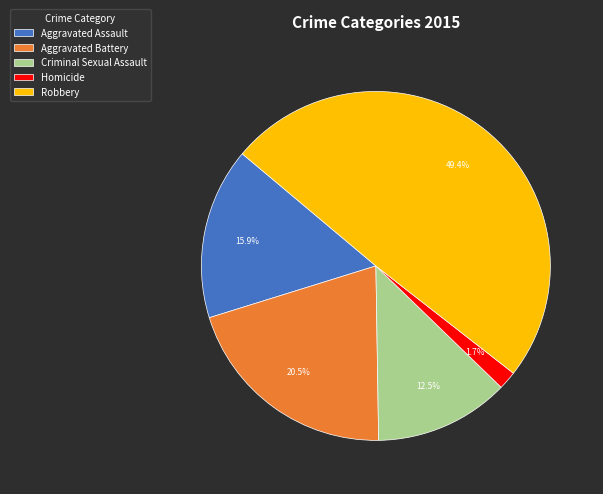

Which category has the biggest portion of the pie?

Robbery